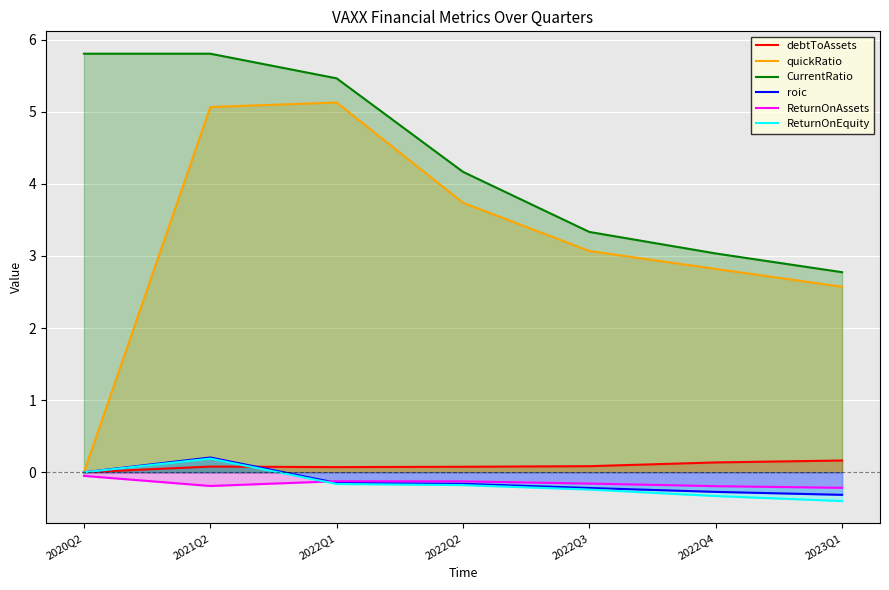

Reading right to left, what are all the values shown in this chart?

debtToAssets: 2023Q1=0.2	2022Q4=0.1	2022Q3=0.1	2022Q2=0.1	2022Q1=0.1	2021Q2=0.1	2020Q2=0.0
quickRatio: 2023Q1=2.6	2022Q4=2.8	2022Q3=3.1	2022Q2=3.7	2022Q1=5.1	2021Q2=5.1	2020Q2=0.0
CurrentRatio: 2023Q1=2.8	2022Q4=3.0	2022Q3=3.3	2022Q2=4.2	2022Q1=5.5	2021Q2=5.8	2020Q2=5.8
roic: 2023Q1=-0.3	2022Q4=-0.3	2022Q3=-0.2	2022Q2=-0.2	2022Q1=-0.1	2021Q2=0.2	2020Q2=0.0
ReturnOnAssets: 2023Q1=-0.2	2022Q4=-0.2	2022Q3=-0.2	2022Q2=-0.1	2022Q1=-0.1	2021Q2=-0.2	2020Q2=-0.0
ReturnOnEquity: 2023Q1=-0.4	2022Q4=-0.3	2022Q3=-0.2	2022Q2=-0.2	2022Q1=-0.2	2021Q2=0.2	2020Q2=0.0